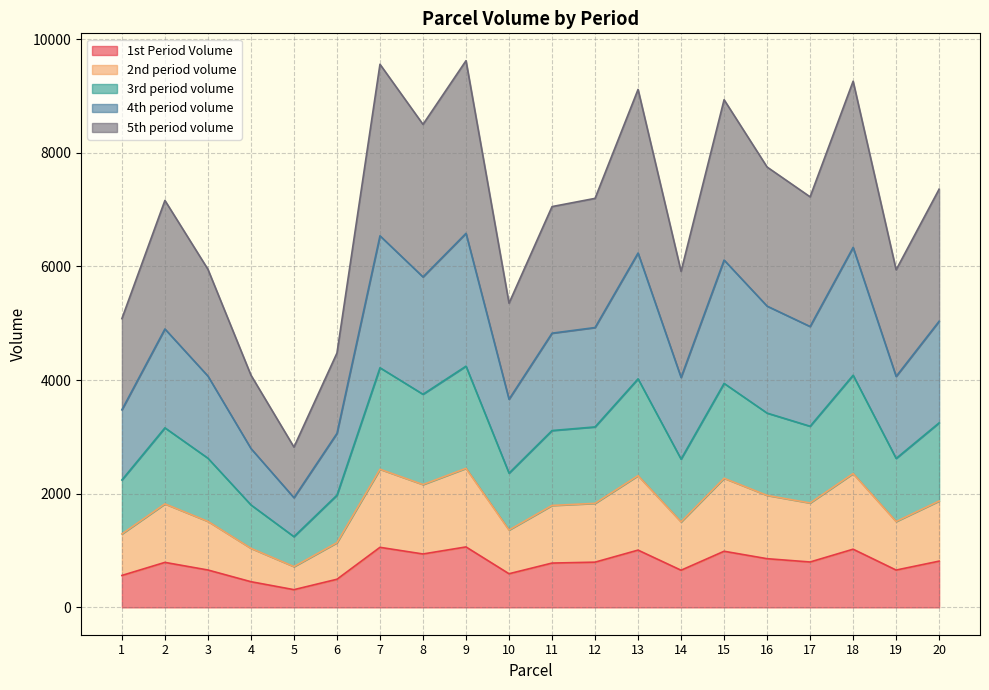

What is the minimum value for 1st Period Volume?

312.0